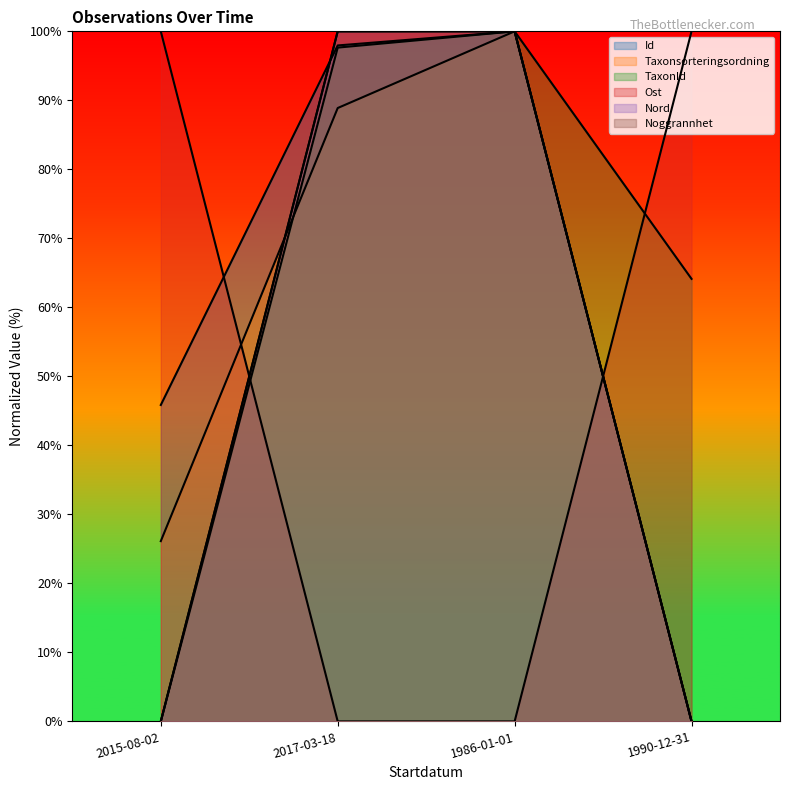

Reading left to right, extract all data points from this chart.

Id: 45.9	98.0	100.0	0.0
Taxonsorteringsordning: 26.1	88.9	100.0	0.0
TaxonId: 0.0	97.6	100.0	64.1
Ost: 100.0	0.0	0.0	100.0
Nord: 0.0	100.0	100.0	0.0
Noggrannhet: 0.0	100.0	100.0	0.0